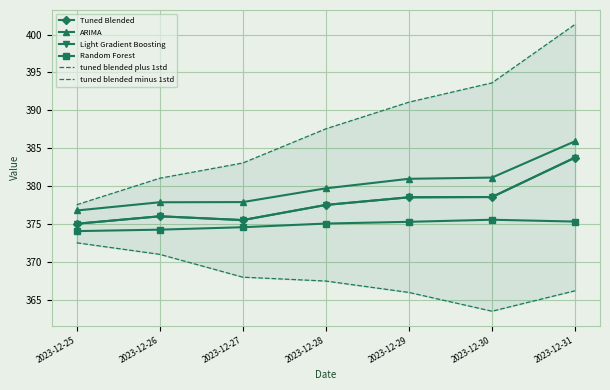

List the series in order of their peak value, highest first.

tuned blended plus 1std, ARIMA, Tuned Blended, Light Gradient Boosting, Random Forest, tuned blended minus 1std